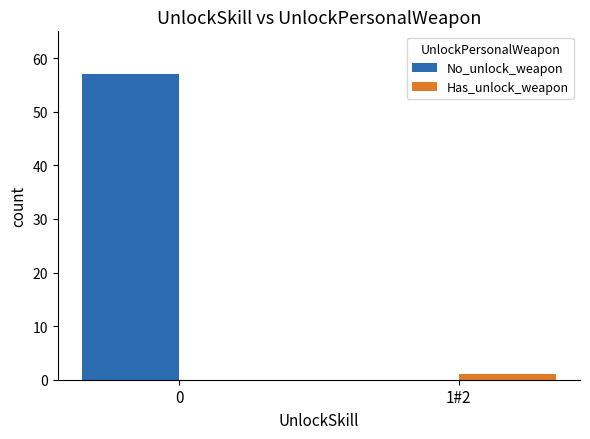

True or false: No_unlock_weapon has a value of 102 at 0.

False